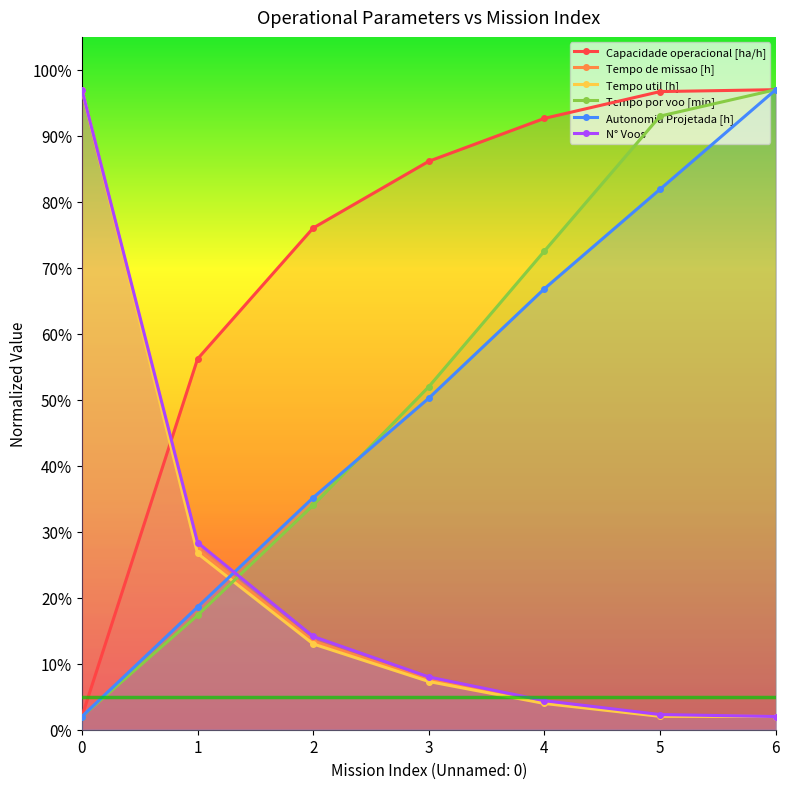

What is the difference between the Autonomia Projetada [h] values at 6 and 0?

95.0